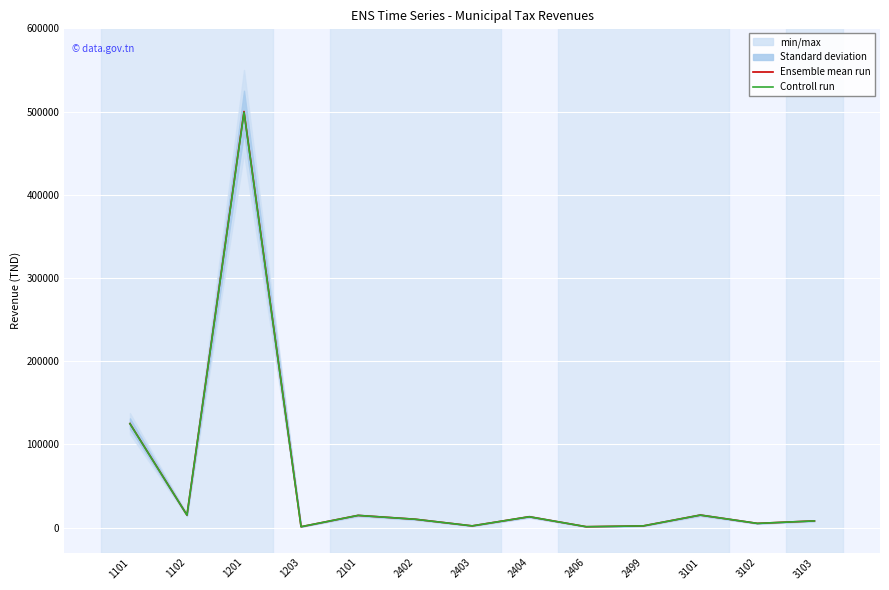

Where is the first local minimum for Controll run?

1102